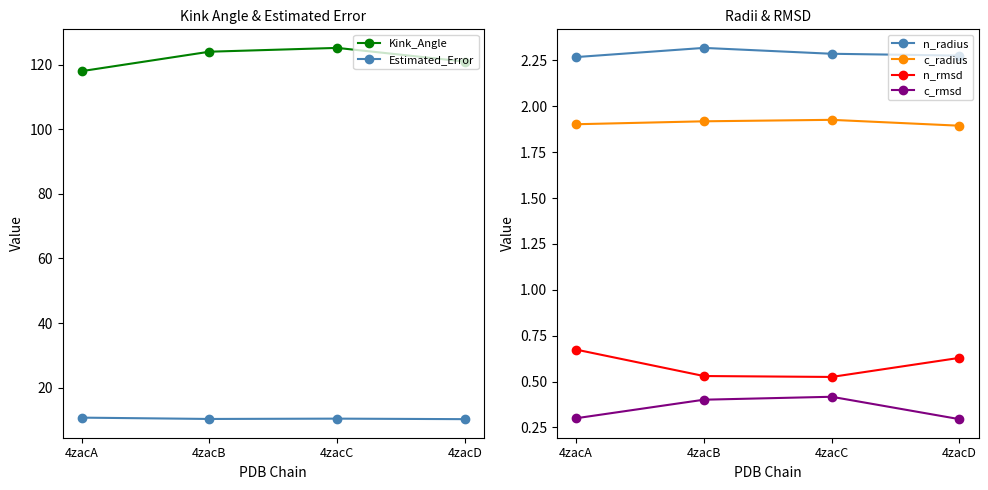

At which label is c_rmsd closest to 0?

4zacD